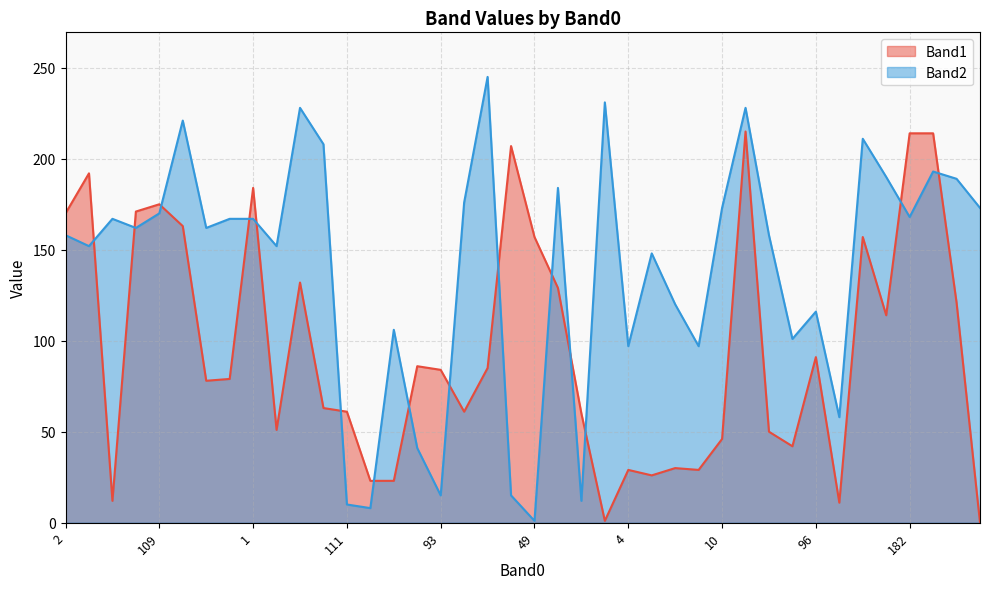

Reading left to right, list all the values displayed in this chart.

Band1: 170	192	12	171	175	163	78	79	184	51	132	63	61	23	23	86	84	61	85	207	157	129	60	1	29	26	30	29	46	215	50	42	91	11	157	114	214	214	121	0
Band2: 158	152	167	162	170	221	162	167	167	152	228	208	10	8	106	41	15	176	245	15	1	184	12	231	97	148	120	97	173	228	158	101	116	58	211	190	168	193	189	173